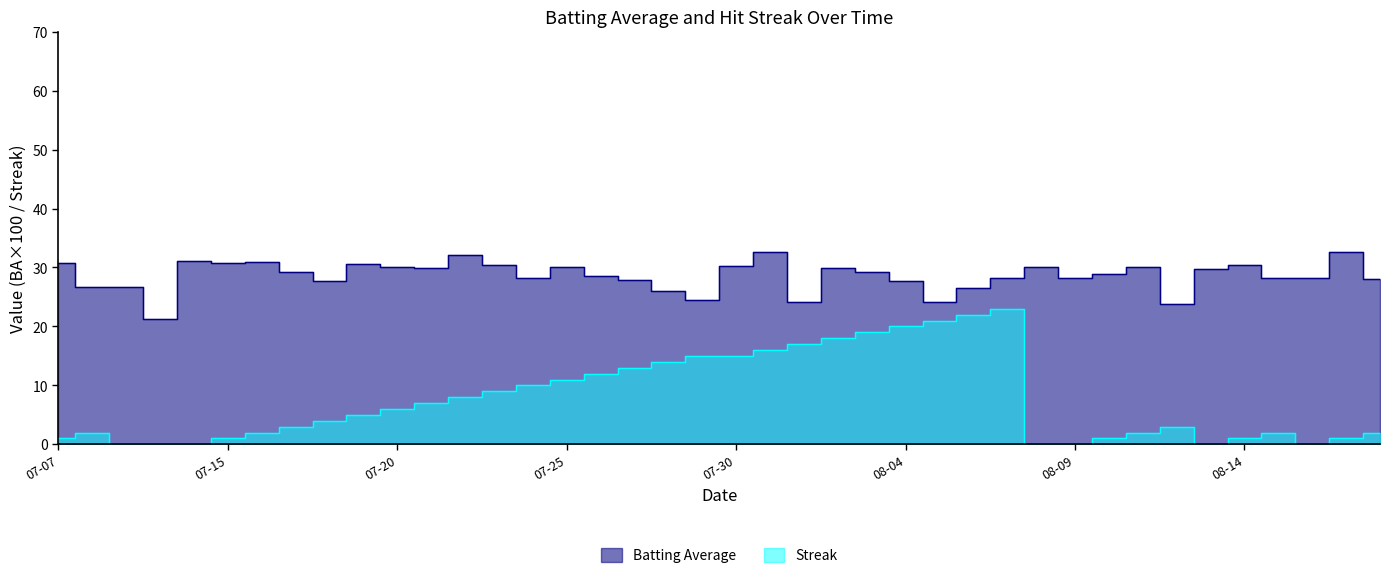

Which series has the largest total across all categories?

Batting Average